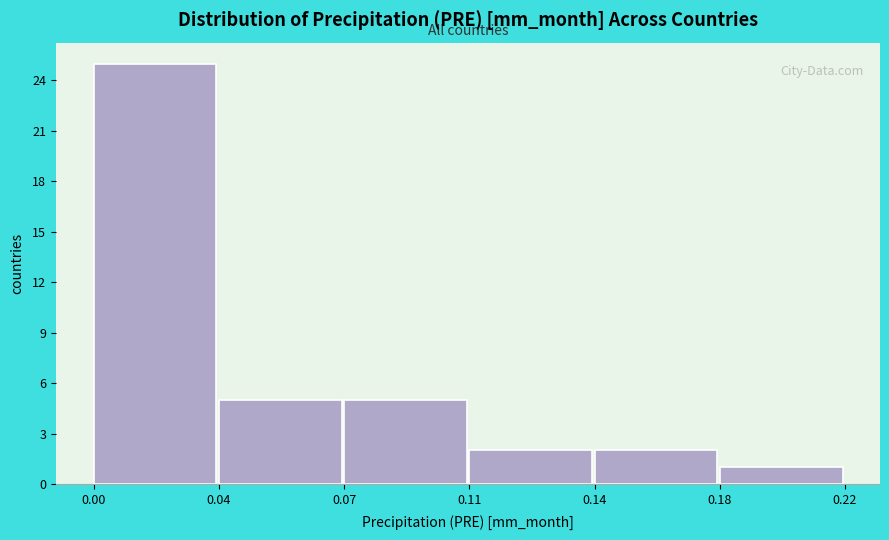

Reading left to right, what are all the values shown in this chart?

0.00=25	0.04=5	0.07=5	0.11=2	0.14=2	0.18=1